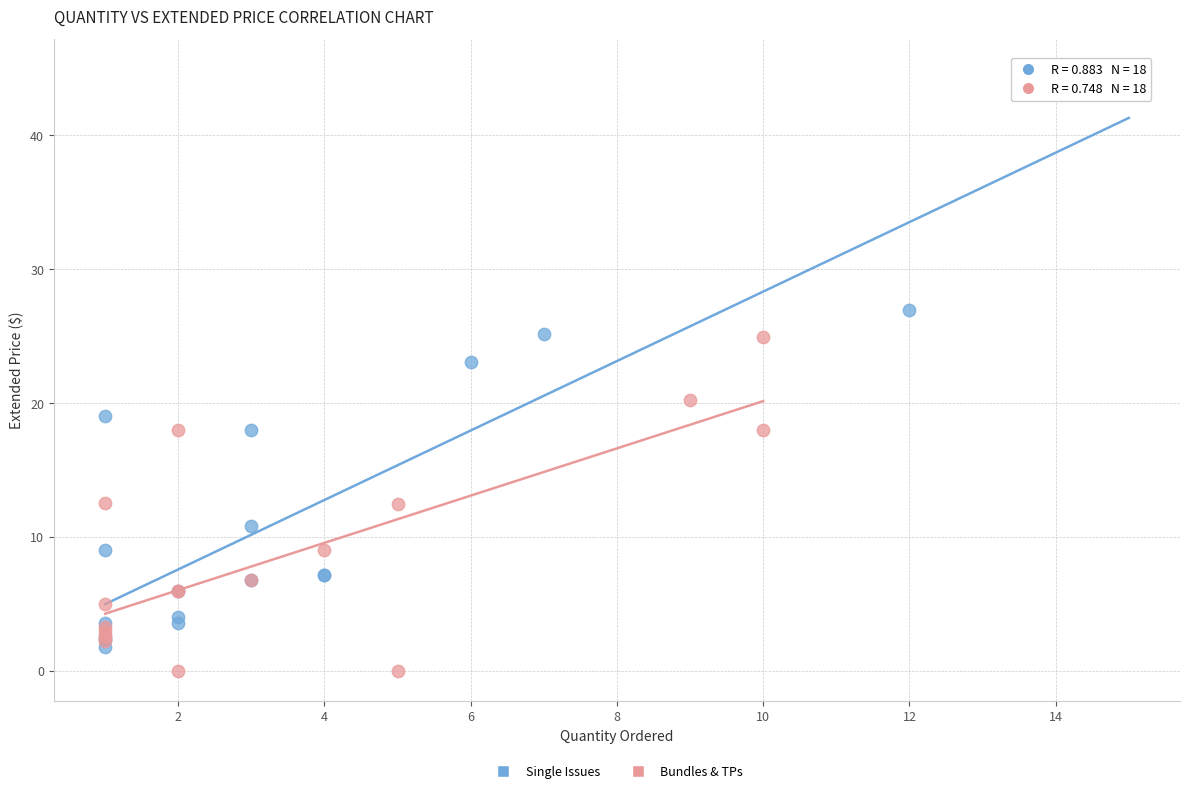

Which series contains the lowest Y value?

Bundles & TPs